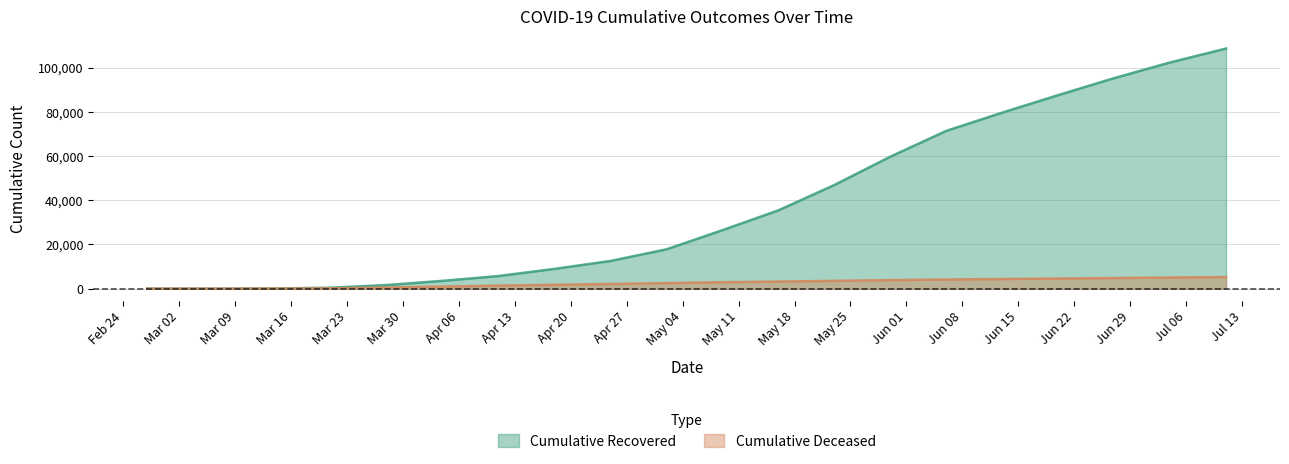

At how many categories does at least one series exceed 80453?

4